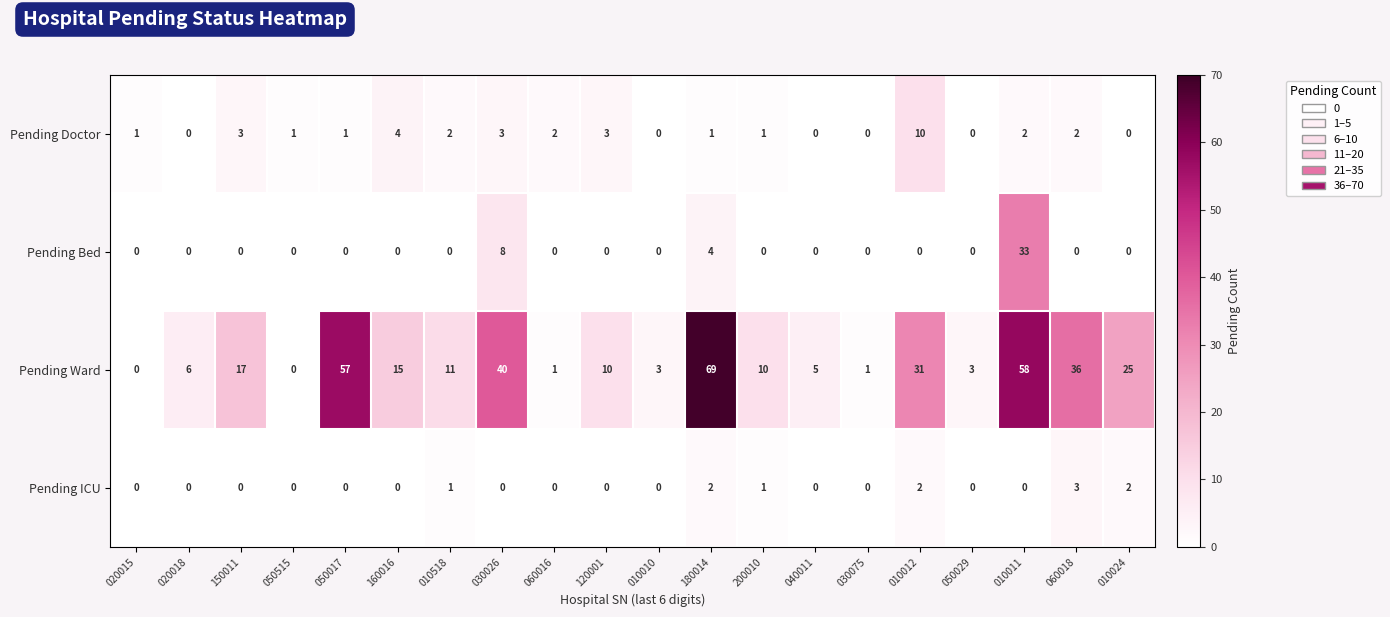

Which series has the widest spread of values?

Pending Ward